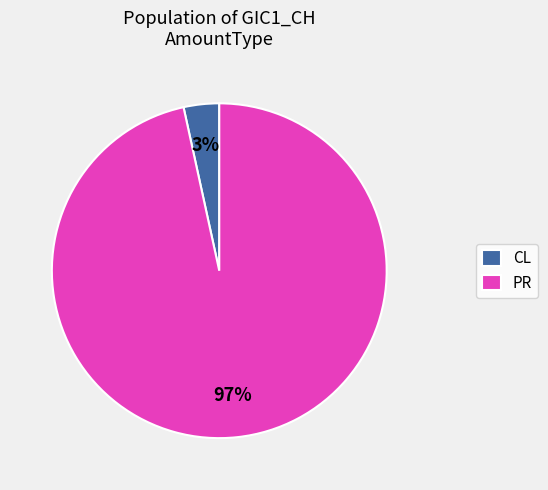

Which slice represents more than half of the pie?

PR